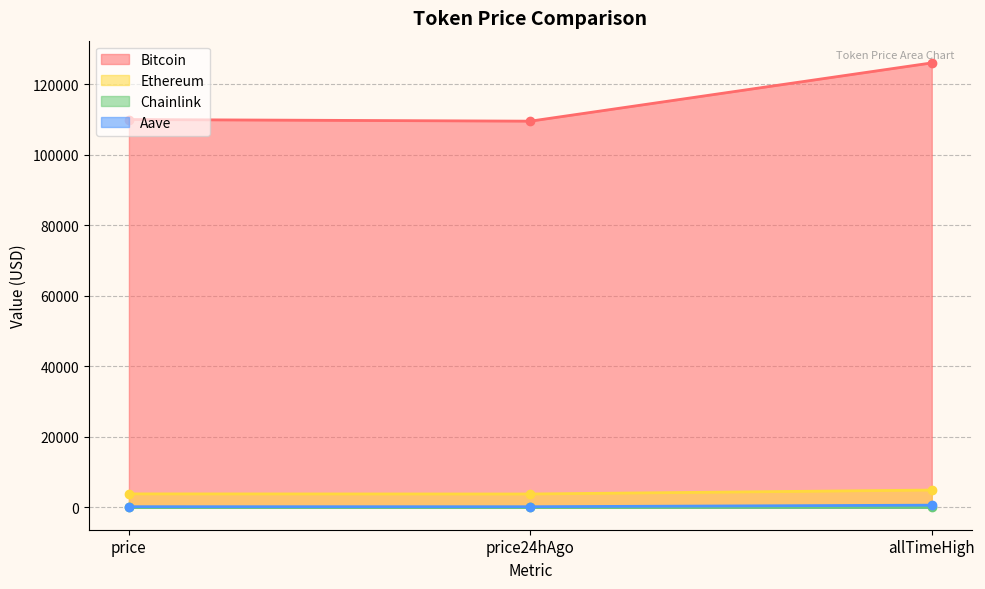

Which series has the widest spread of values?

Bitcoin